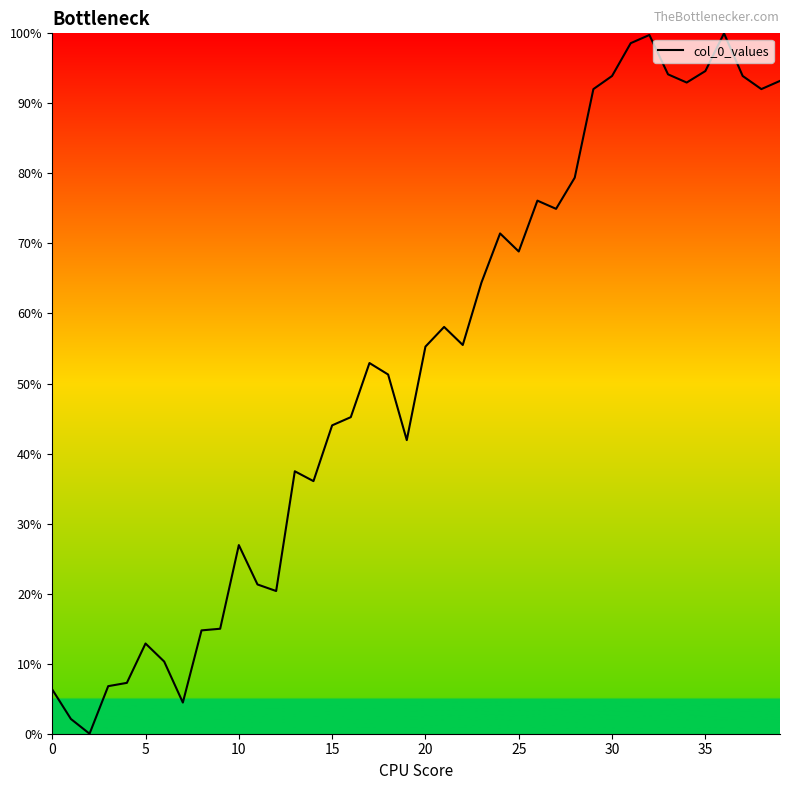

Is this an area chart (filled region under the line)?

No